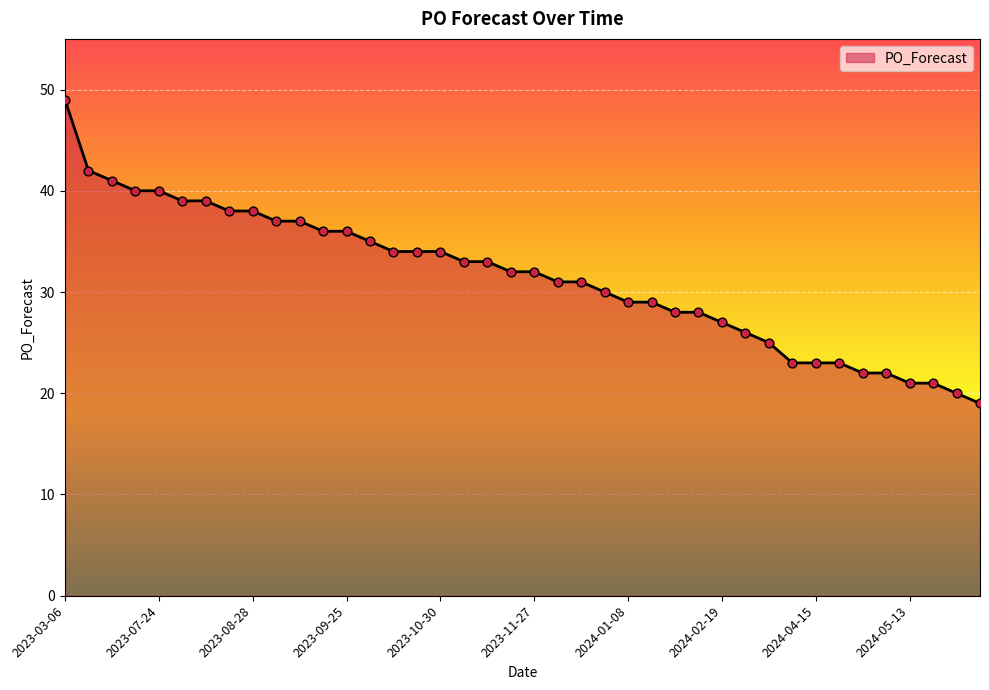

What is the difference between the maximum and minimum values?

30